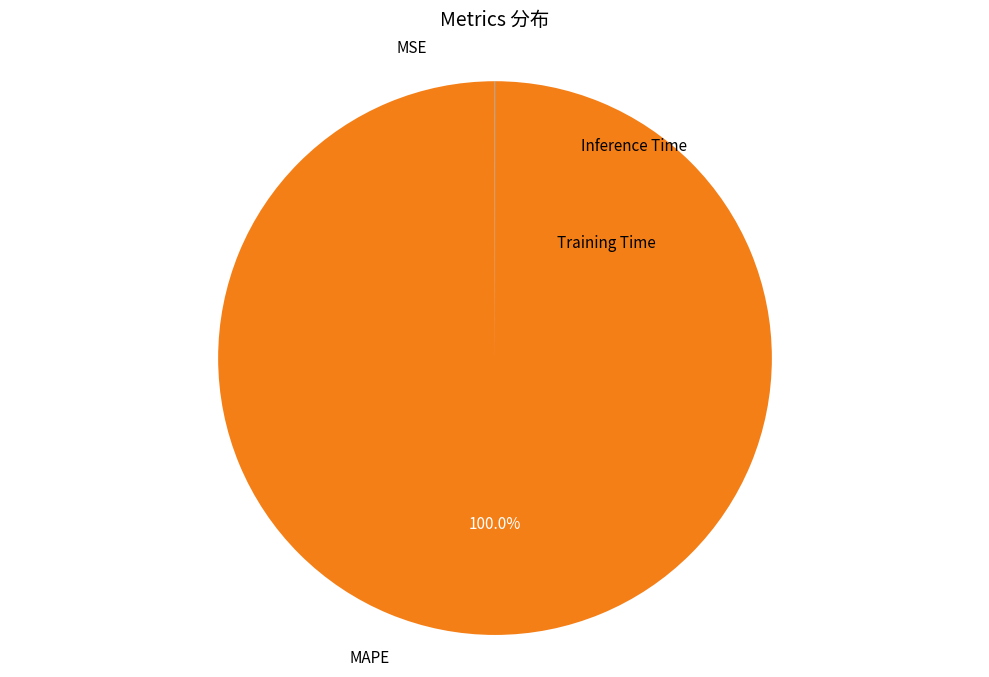

How many segments does this pie chart have?

4